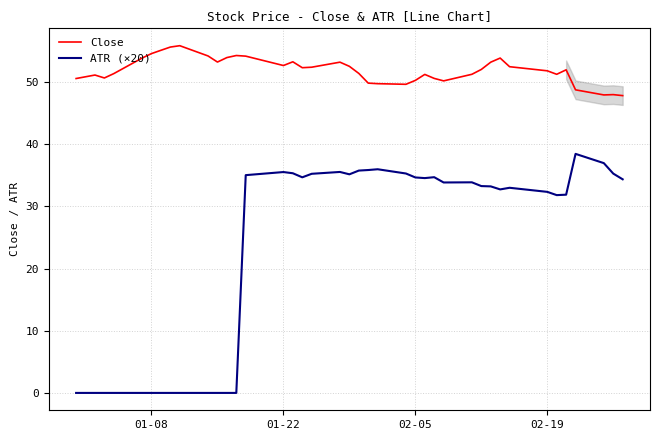

True or false: Close and ATR (×20) intersect in this chart.

False